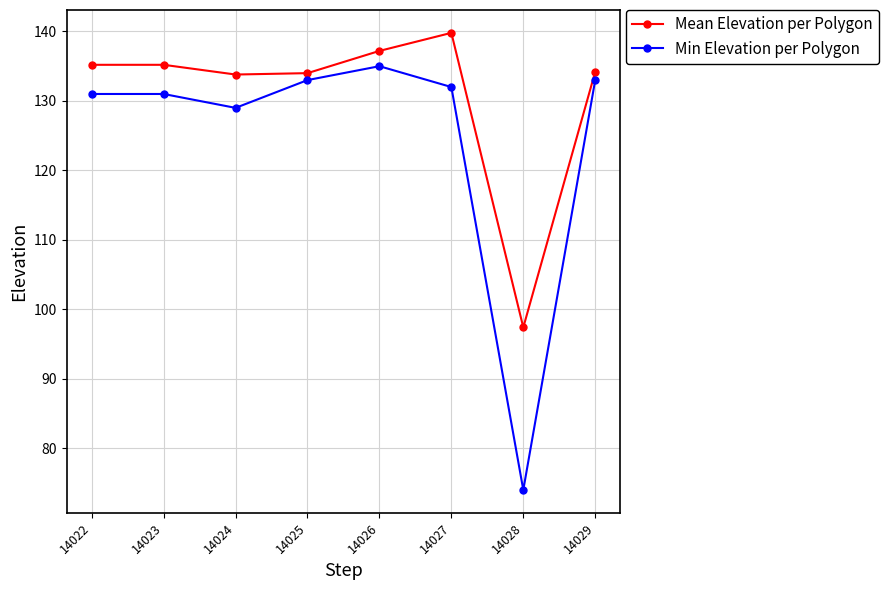

What is the value of the Mean Elevation per Polygon point at the 7th from the left?

97.4